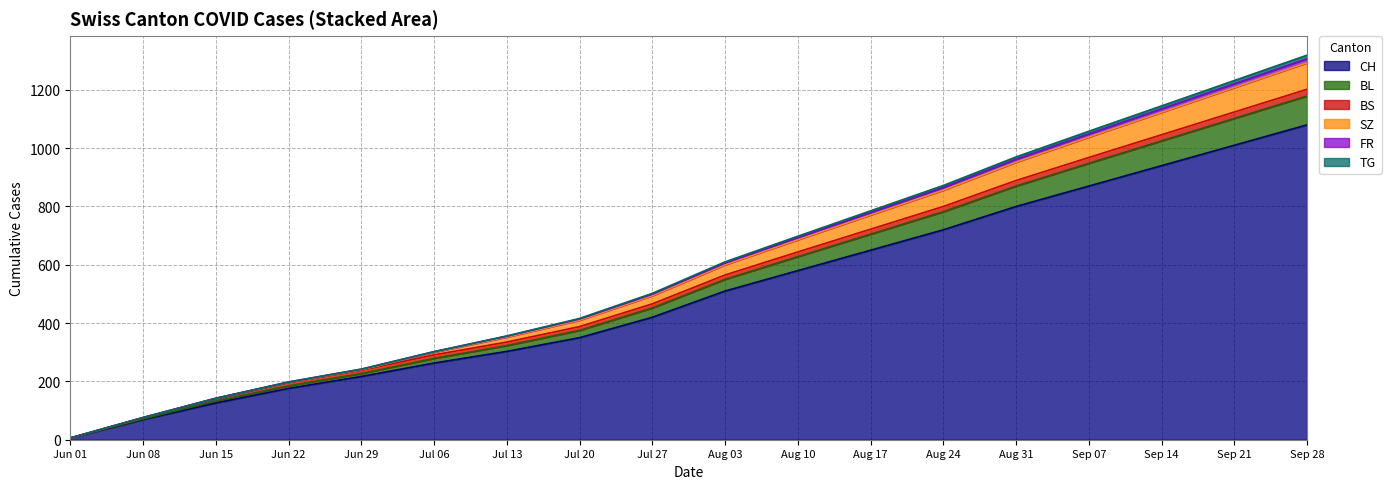

How many categories are shown in the chart?

18